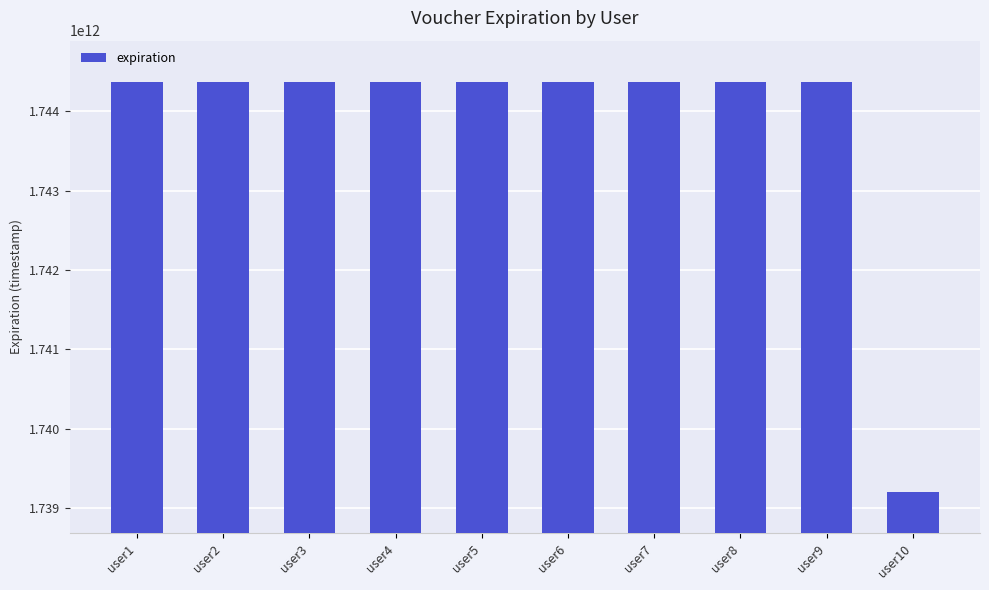

True or false: the data shows 1146191176314 at user5.

False